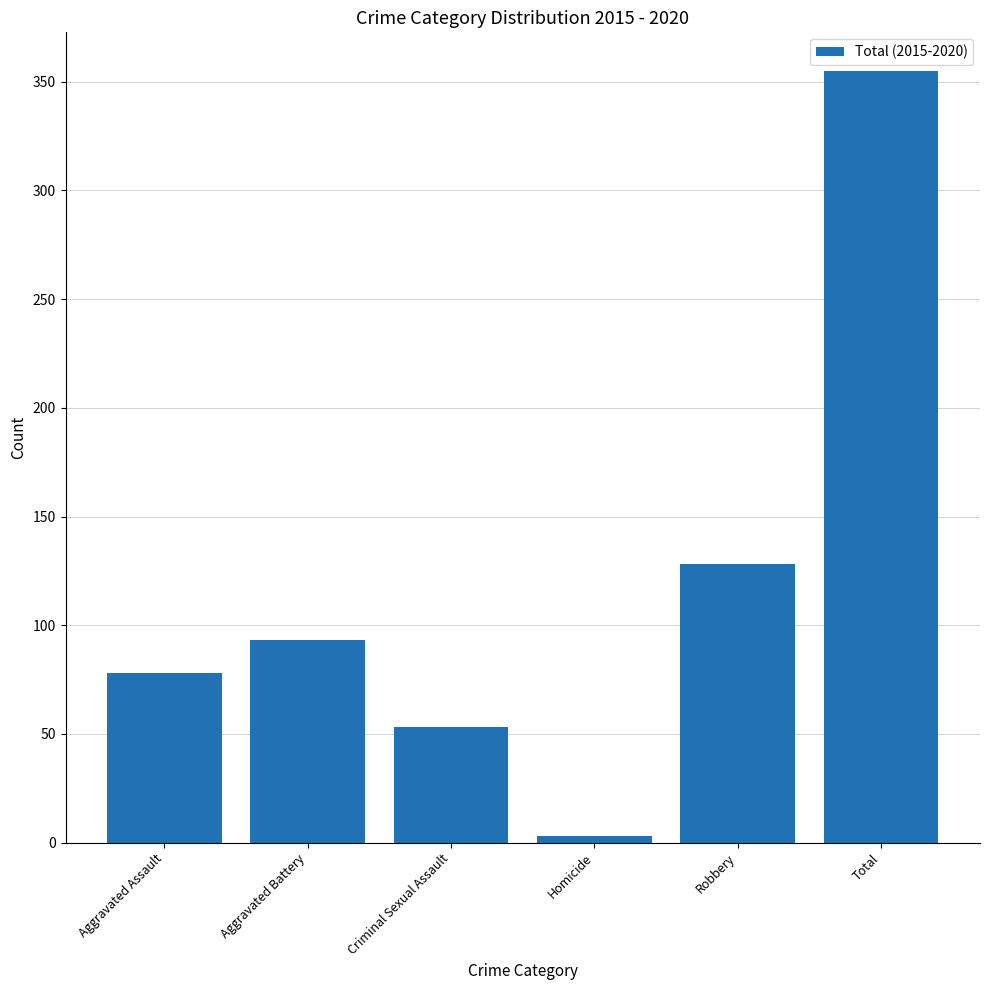

Approximately how many times larger is the value at Criminal Sexual Assault compared to Homicide?

17.7